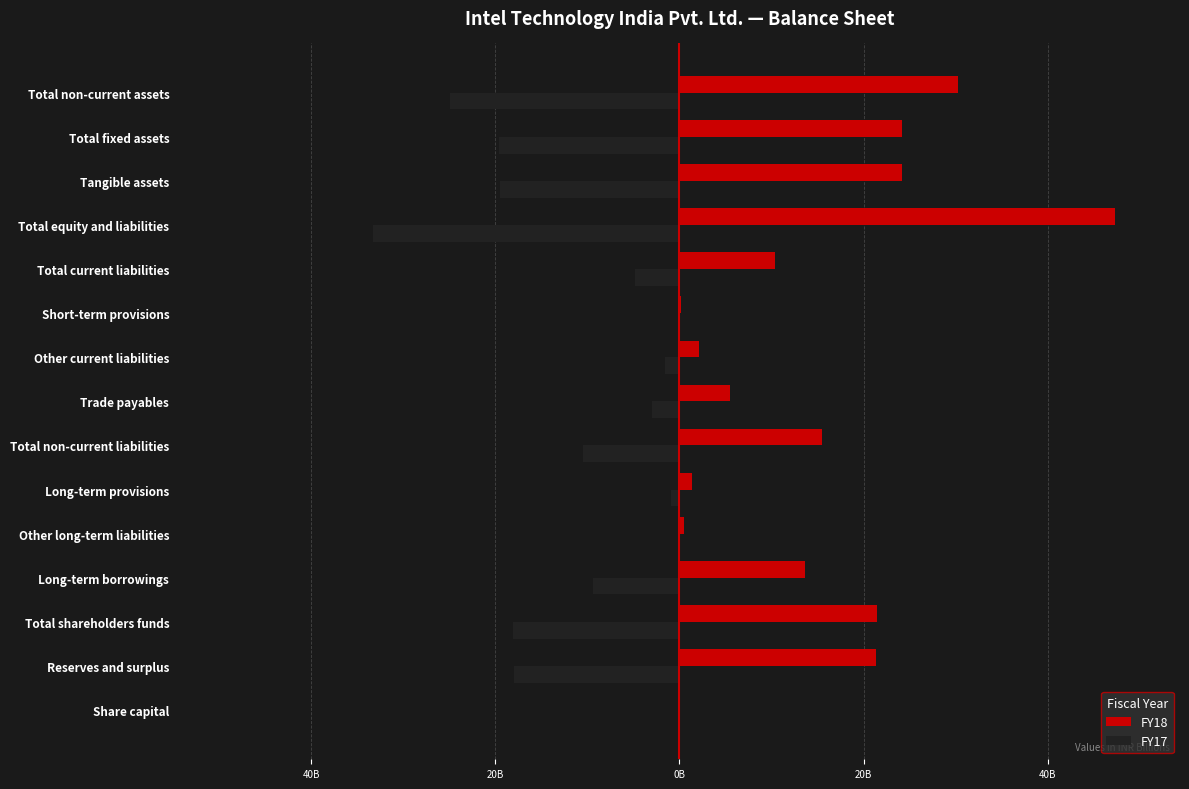

What is the value of the FY18 bar at the 1st from the left?

0.1